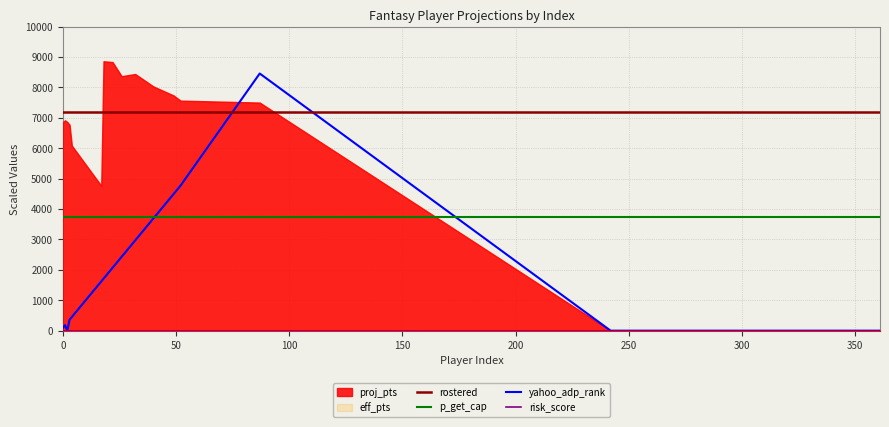

True or false: p_get_cap and rostered intersect in this chart.

False